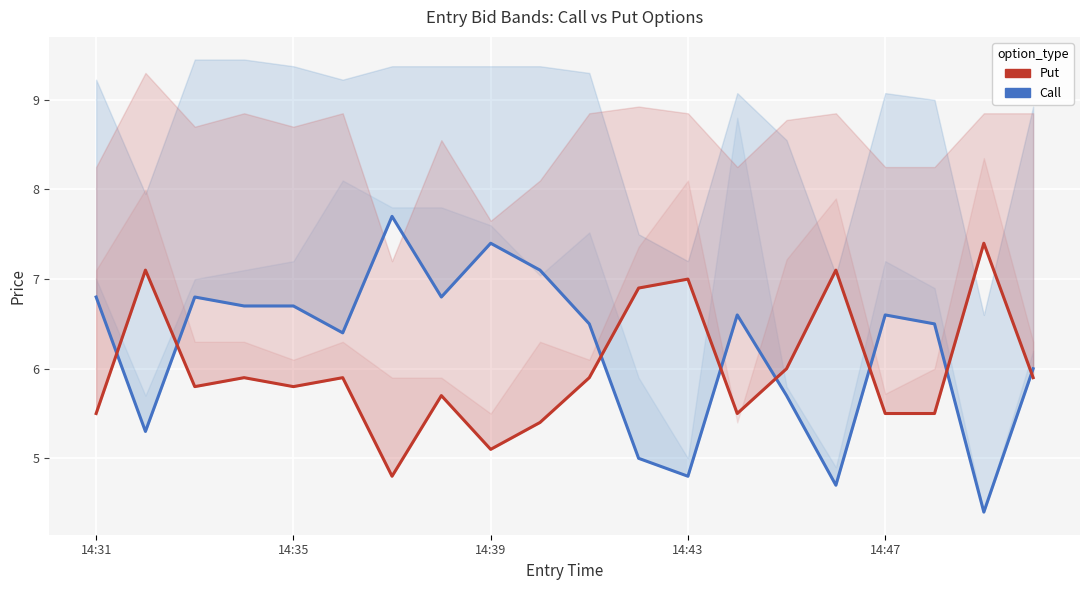

In Put (entry_bid), how many points are higher than both neighbors (excluding endpoints)?

7